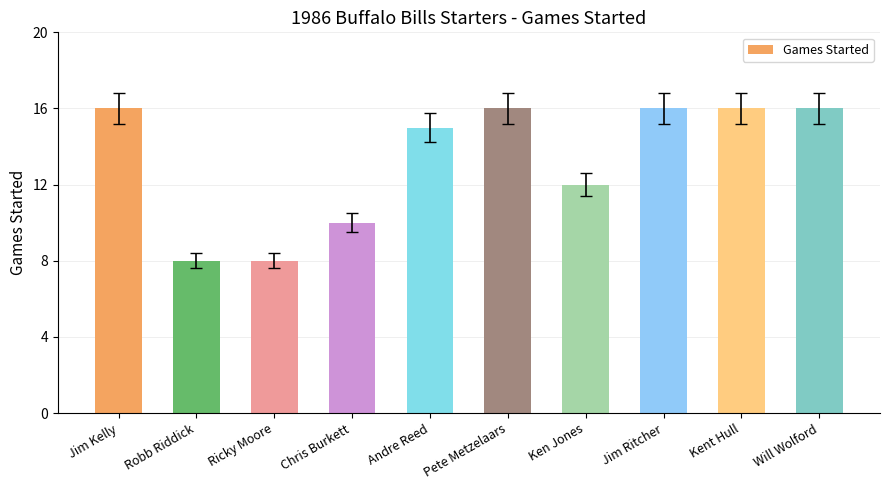

The value at Ken Jones is 12. True or false?

True